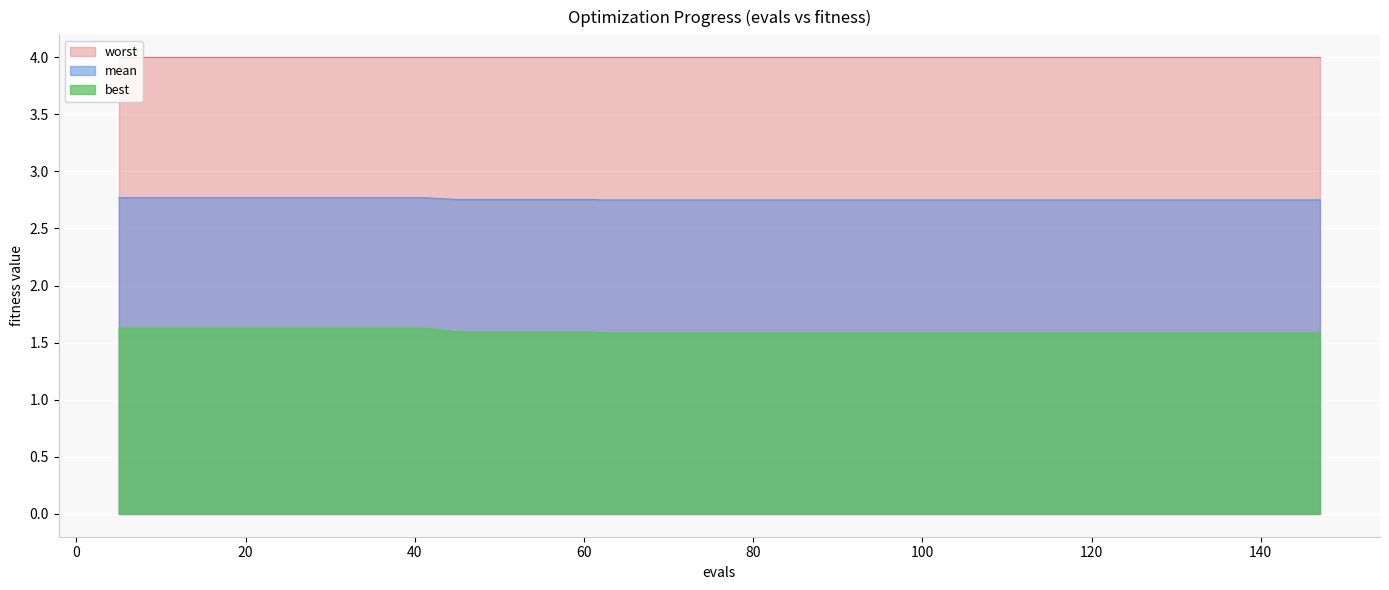

What are all the series names shown in the legend?

worst, mean, best